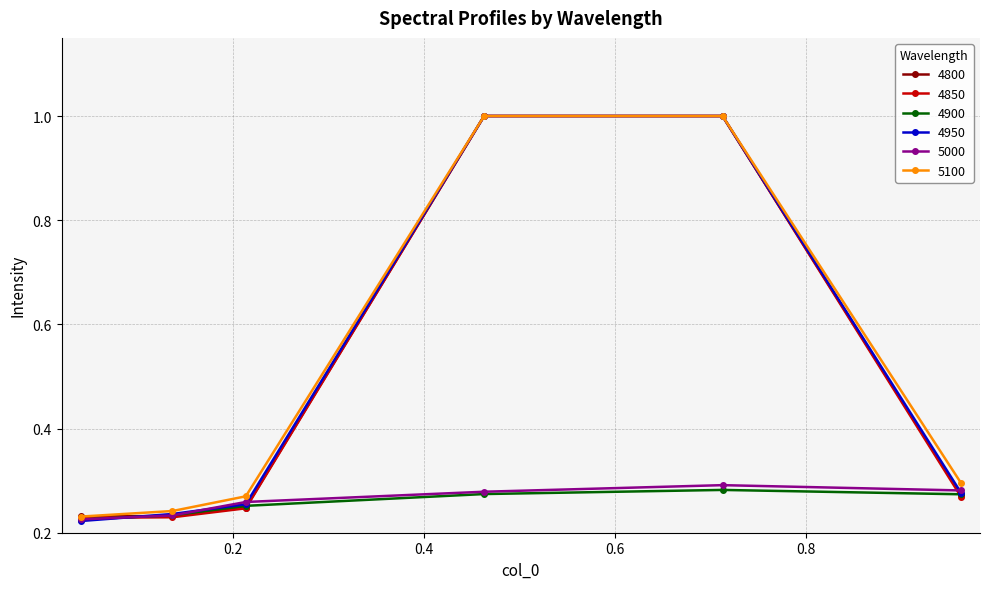

What is the maximum value shown in the chart?

1.0